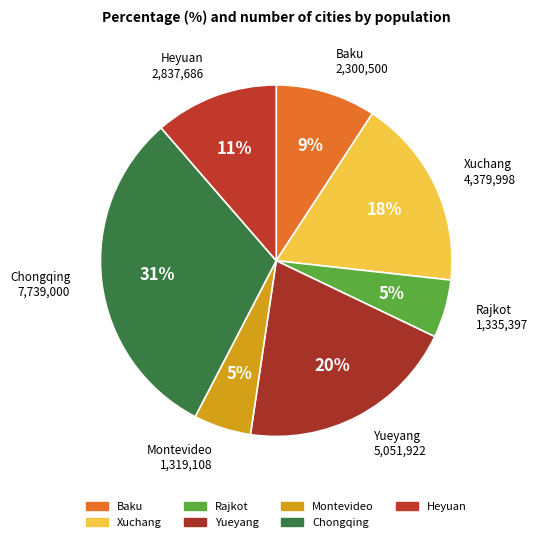

To the nearest percent, what is the average slice percentage?

14%